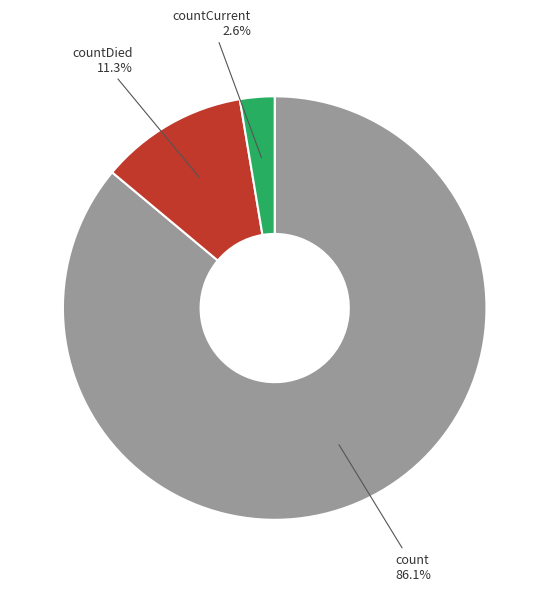

Rank the categories by value from highest to lowest.

count, countDied, countCurrent